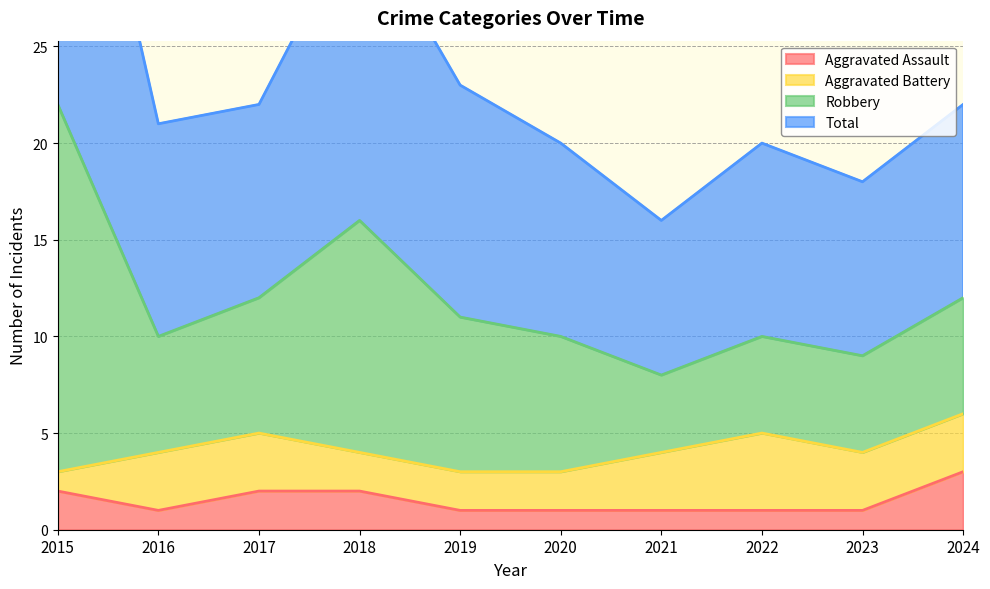

True or false: Aggravated Assault has a value of 2 at 2019.

False